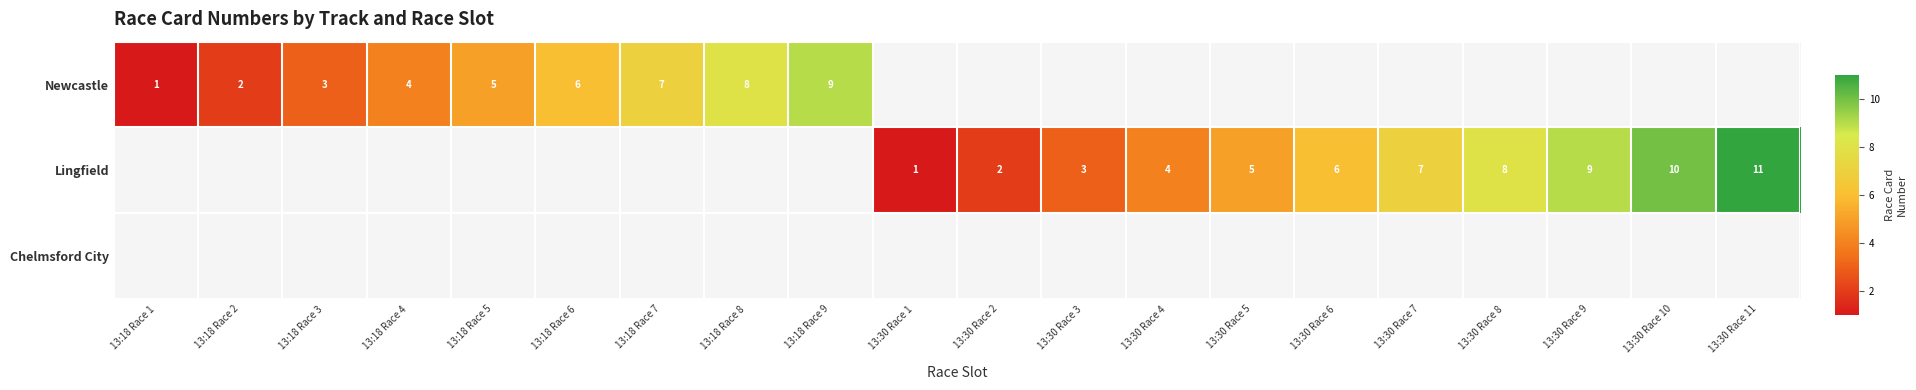

Is it true that Newcastle equals 6 at 13:18 Race 6?

True